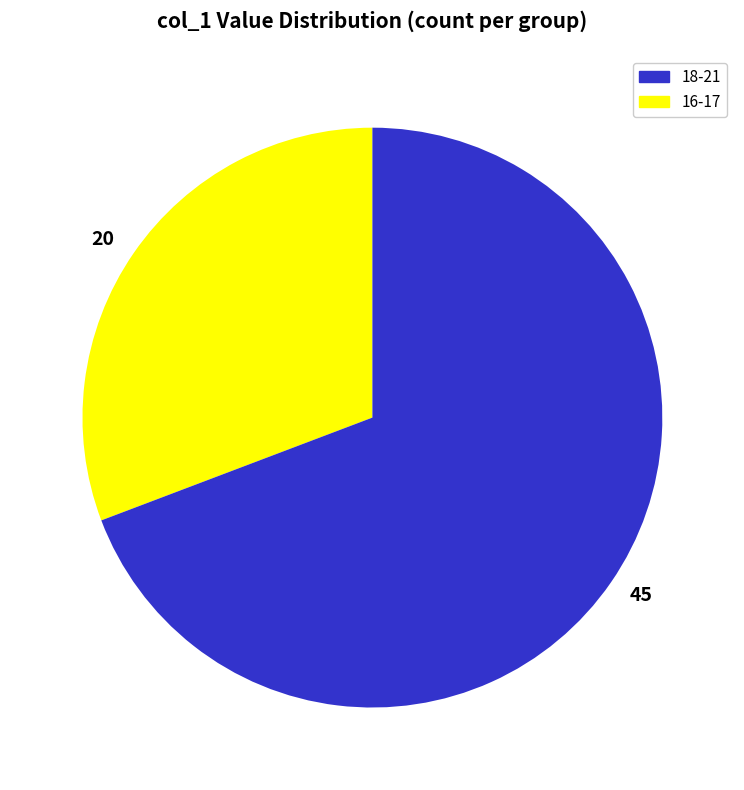

Rank the categories by value from lowest to highest.

20, 45